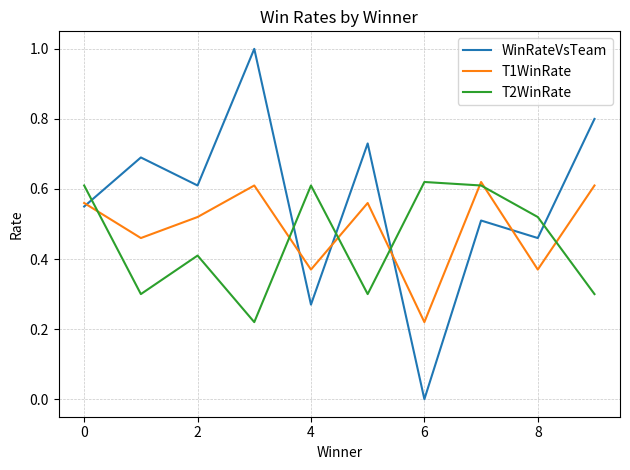

Which series has the widest spread of values?

WinRateVsTeam